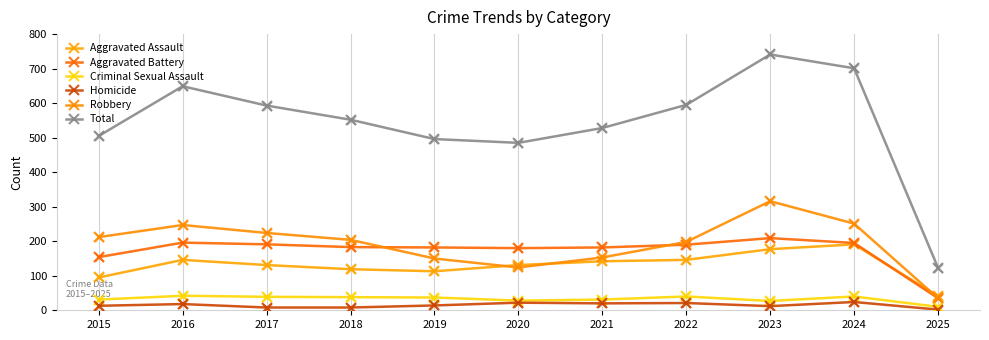

Which series has the largest total across all categories?

Total